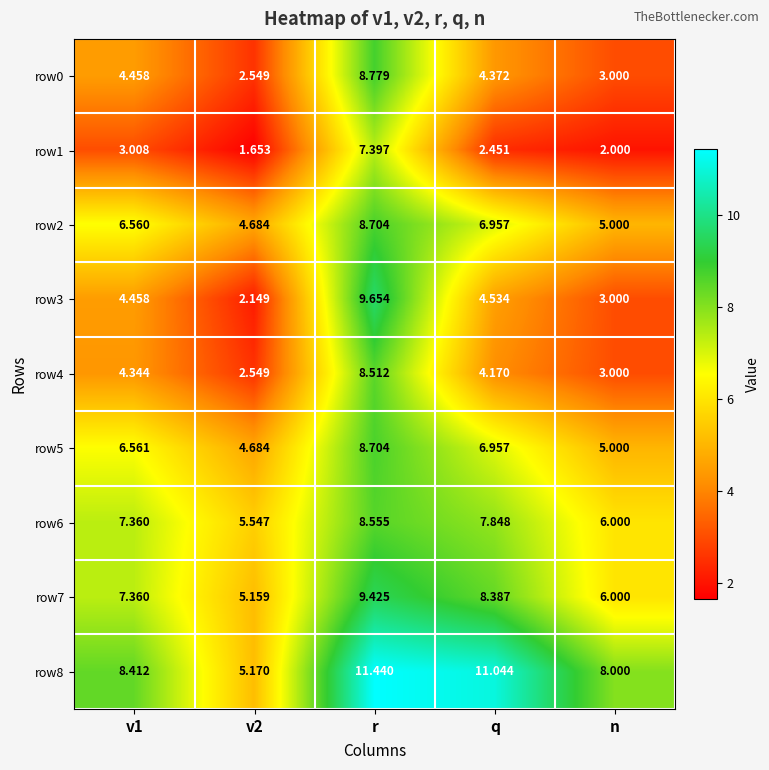

At which category is the sum across all series the highest?

r